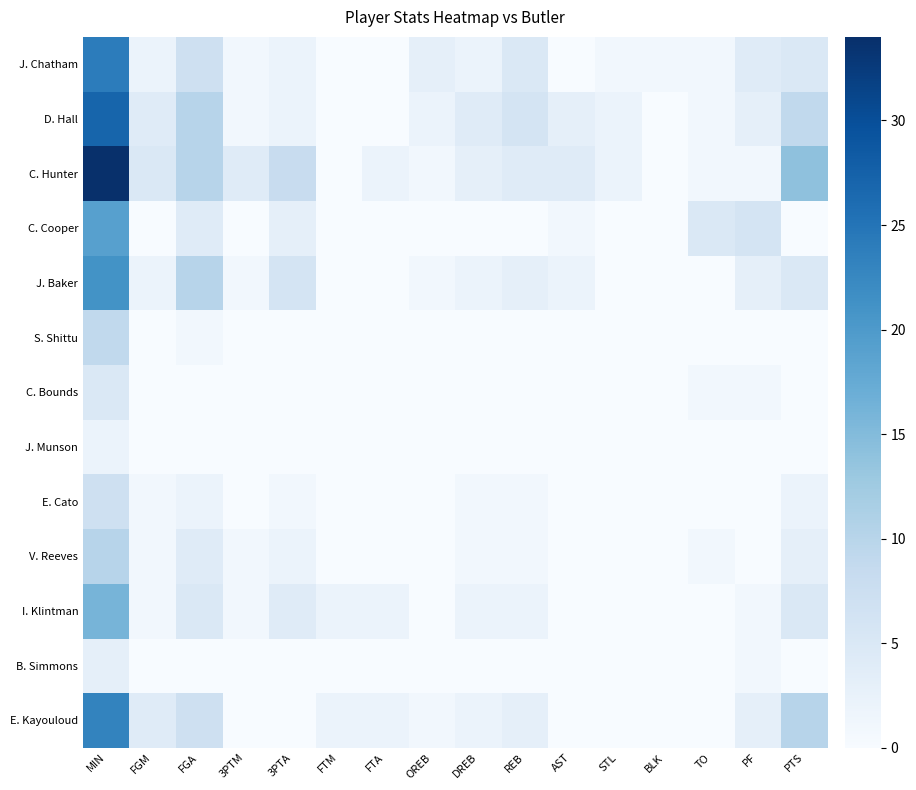

Count the number of data series in this chart.

13